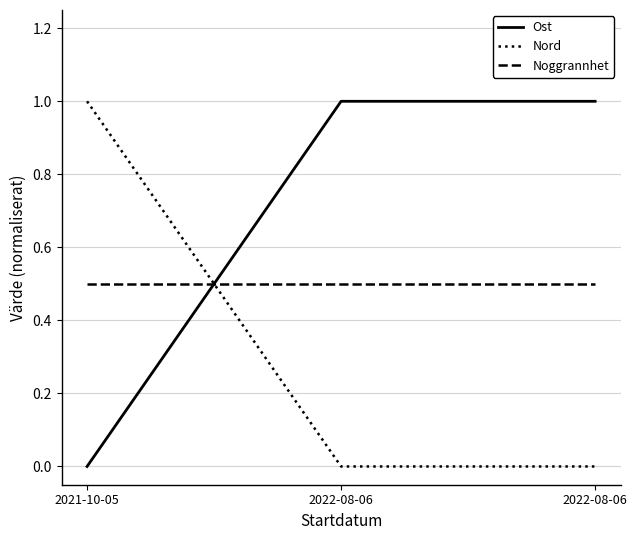

Between 2022-08-06 and 2022-08-06, which is larger?

2022-08-06